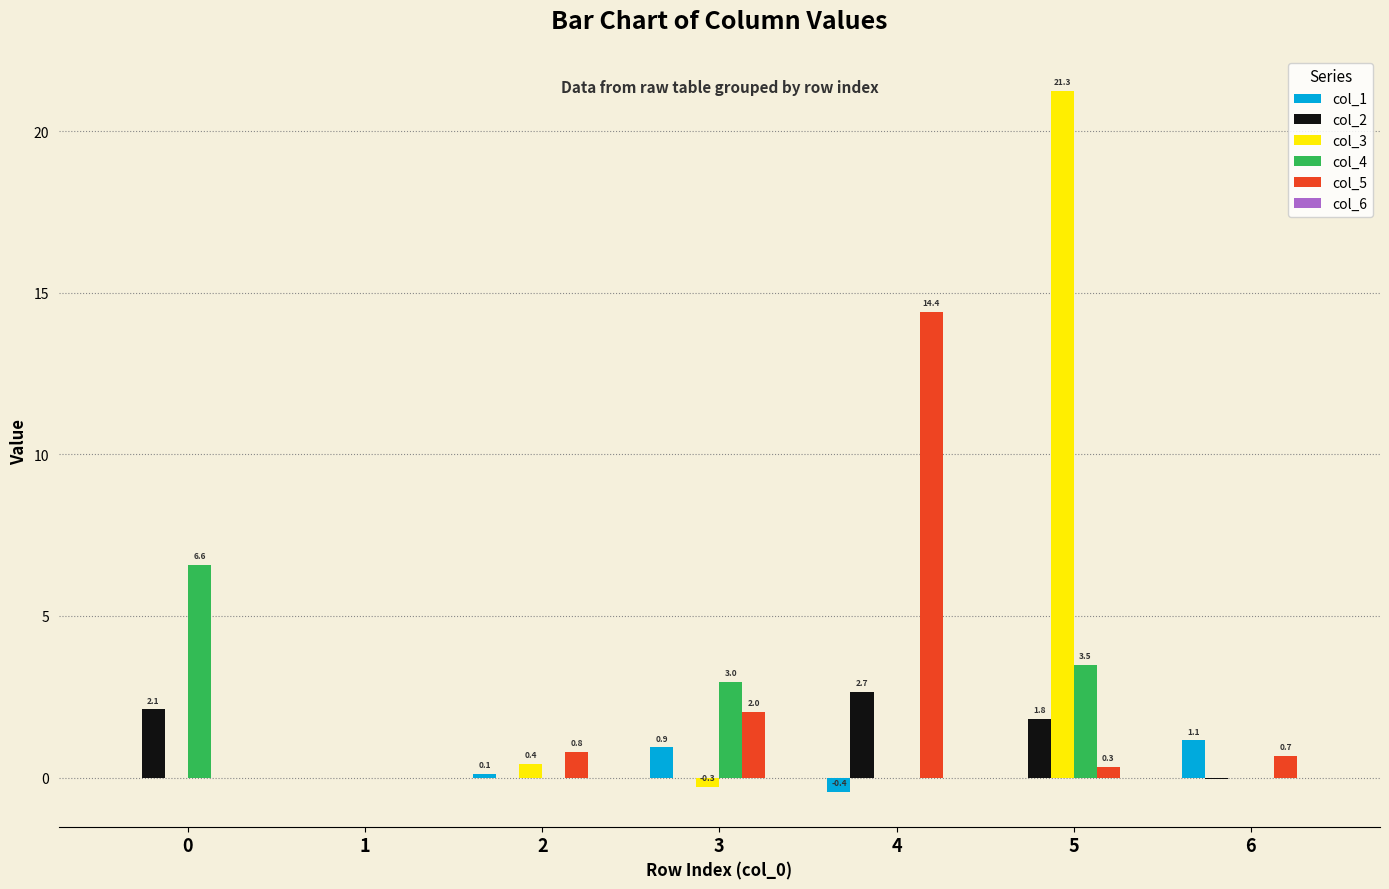

What is the approximate value of col_3 at 3?

-0.3